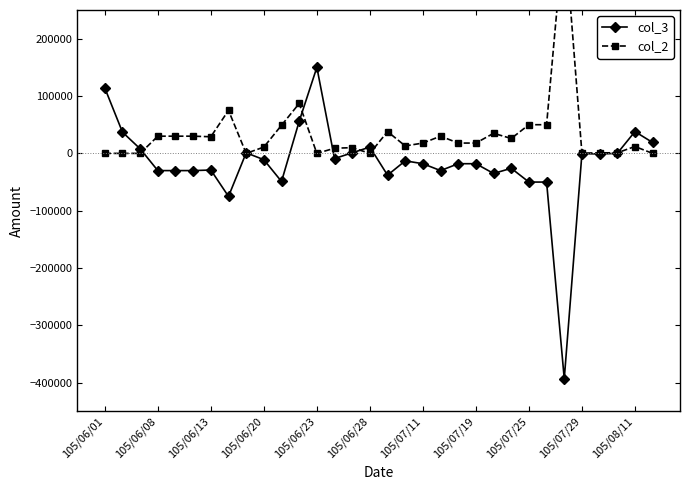

What is the minimum value for col_3?

-393000